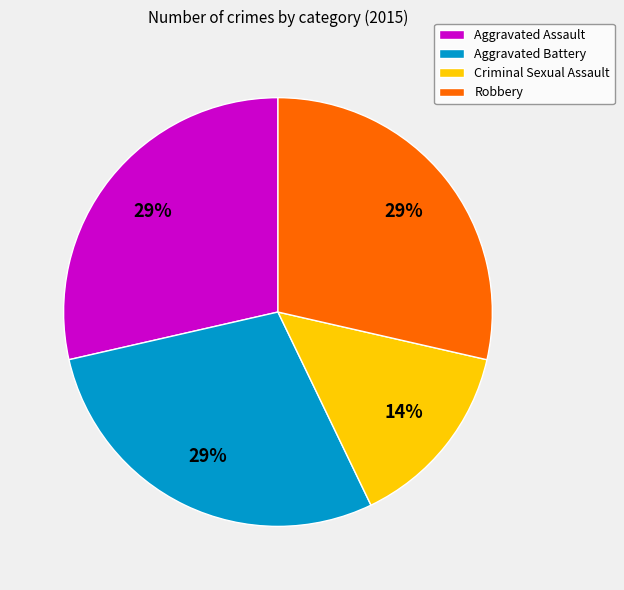

To the nearest percent, what is the combined percentage of Criminal Sexual Assault and Aggravated Battery?

43%